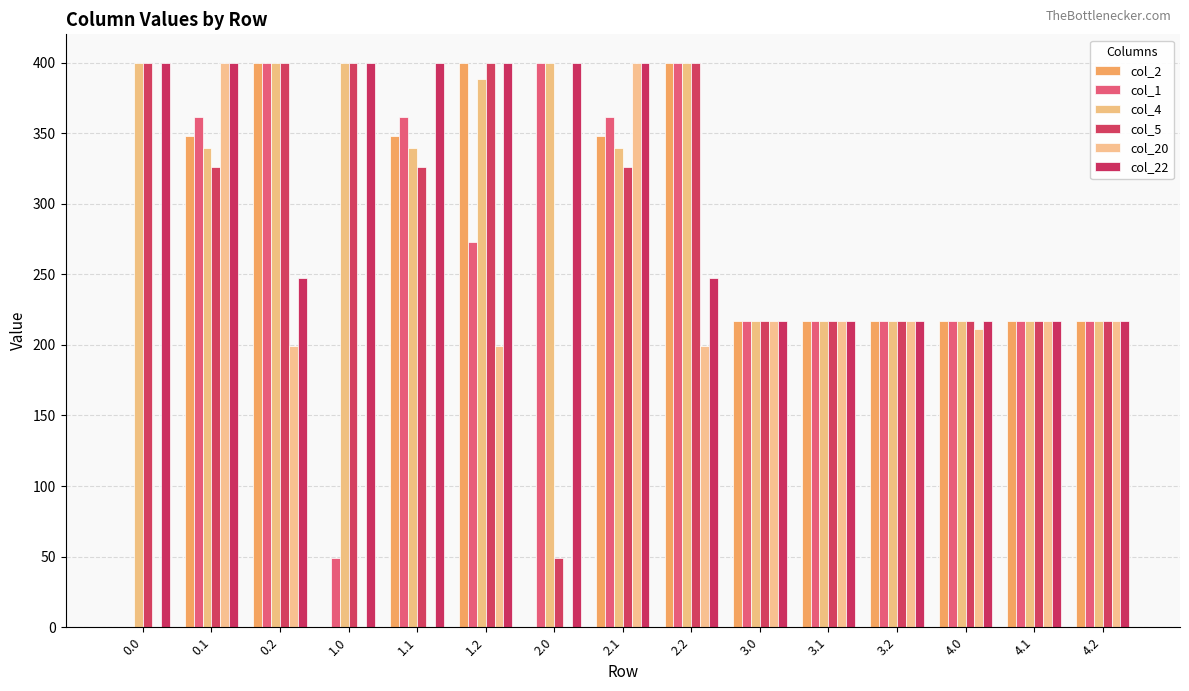

Are the bars horizontal?

No